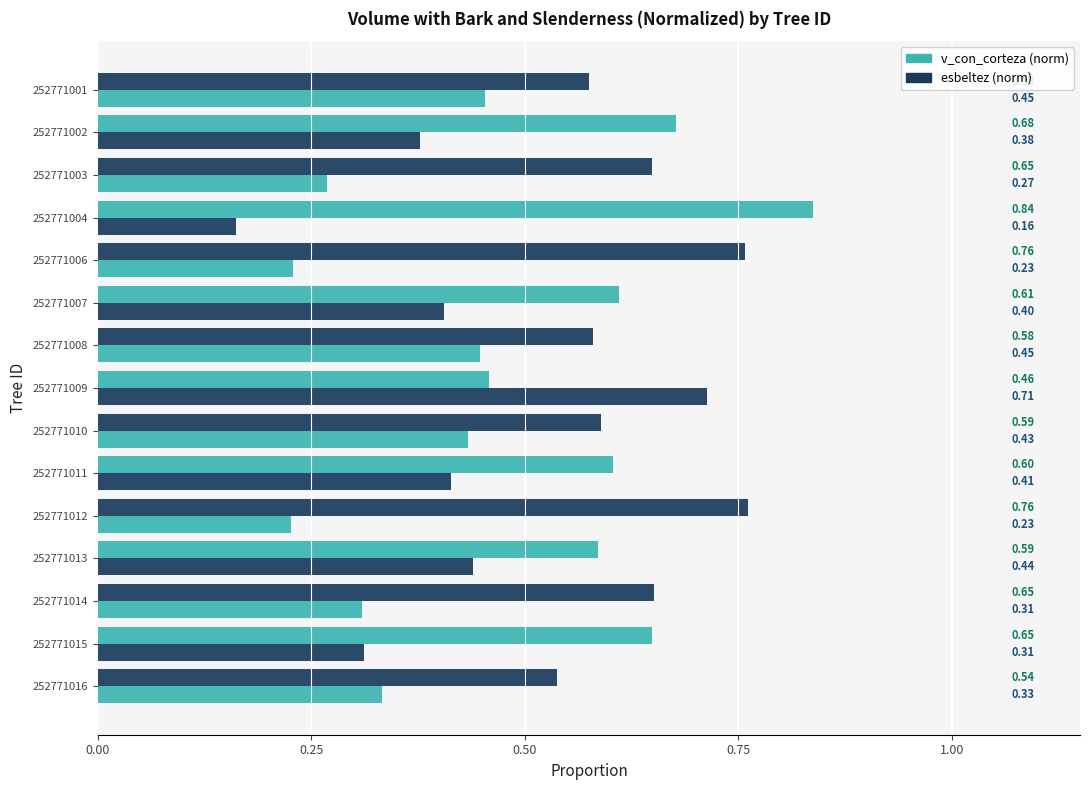

How many distinct data groups are displayed?

2